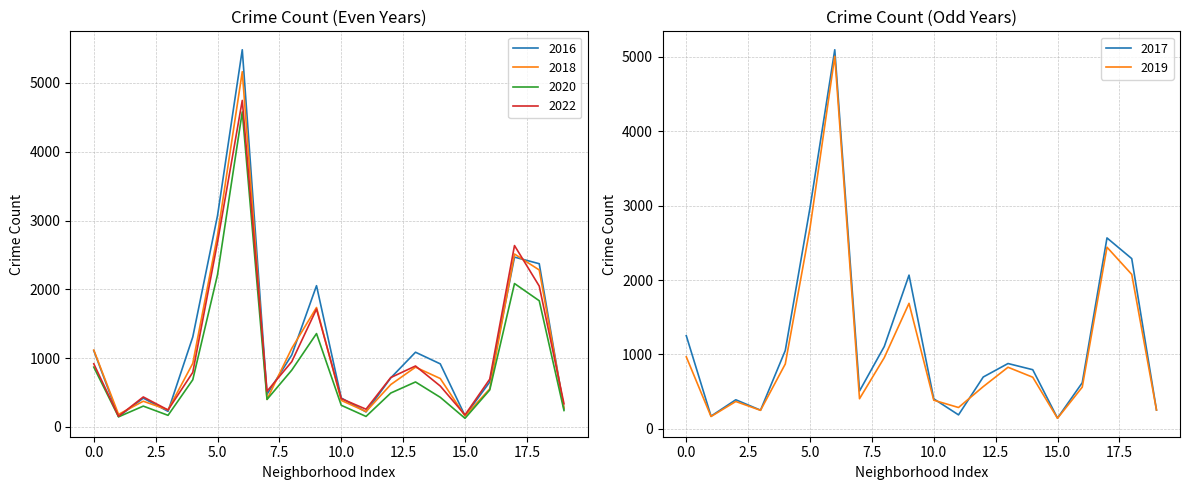

Reading left to right, list all the values displayed in this chart.

2016: 1110	151	419	227	1308	3071	5481	475	1046	2053	421	219	713	1086	917	164	653	2468	2372	262
2018: 1117	183	374	248	924	2787	5162	401	1142	1736	386	224	616	869	704	160	554	2513	2281	273
2020: 870	147	303	169	686	2213	4578	400	826	1357	315	153	493	654	431	126	538	2084	1834	239
2022: 918	155	436	247	793	2685	4745	519	949	1713	412	258	718	886	595	175	695	2636	2047	337
2019: 968	166	368	249	872	2701	5008	405	957	1687	385	287	568	828	694	142	561	2441	2076	253
2017: 1252	171	391	251	1053	2973	5095	509	1107	2066	404	188	697	878	795	145	620	2566	2288	253